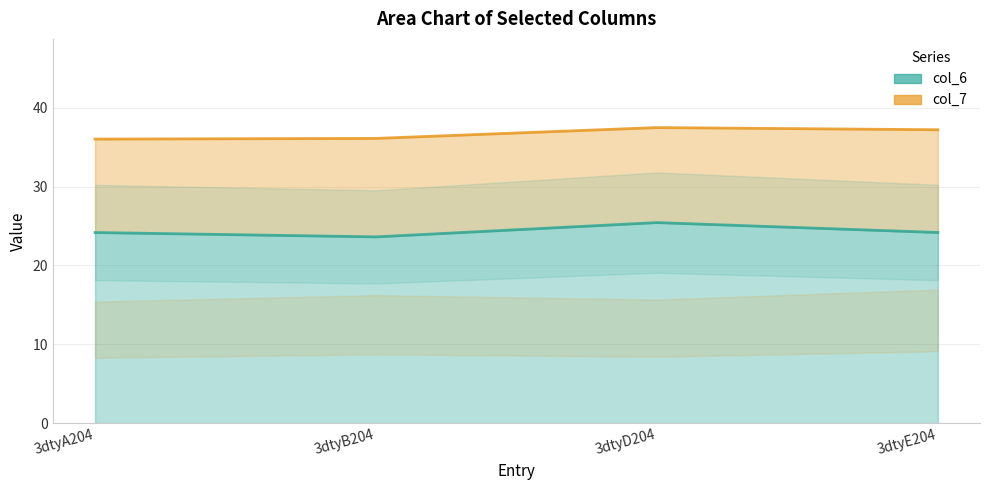

What is the label of the 2nd point from the left?

3dtyB204